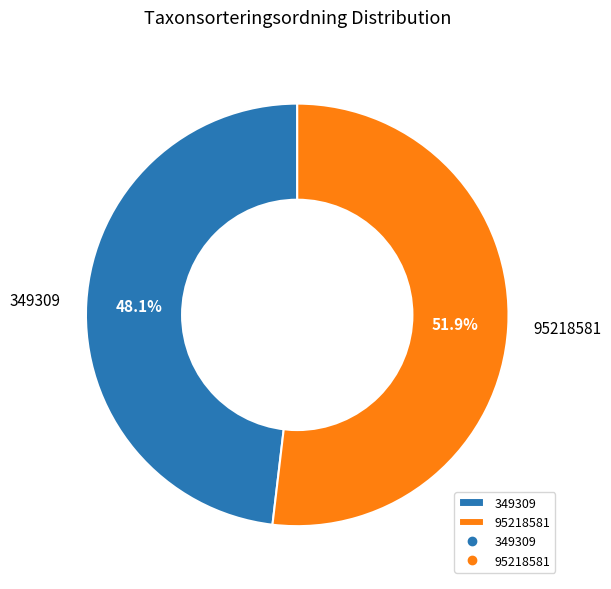

What is the largest slice in the pie chart?

95218581